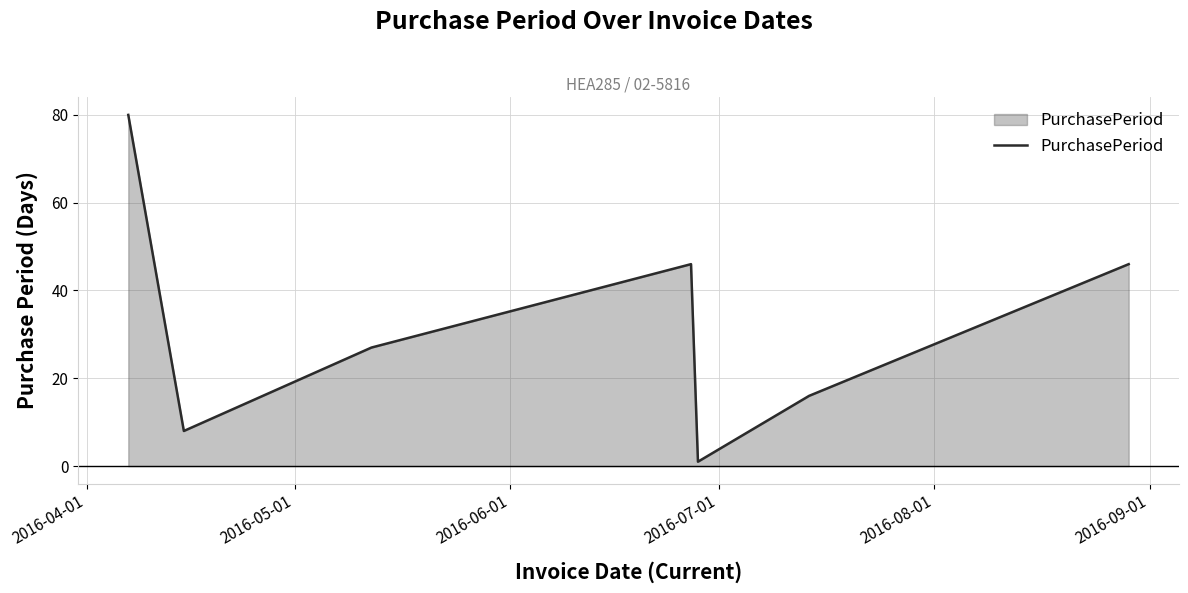

What is the greatest value displayed?

80